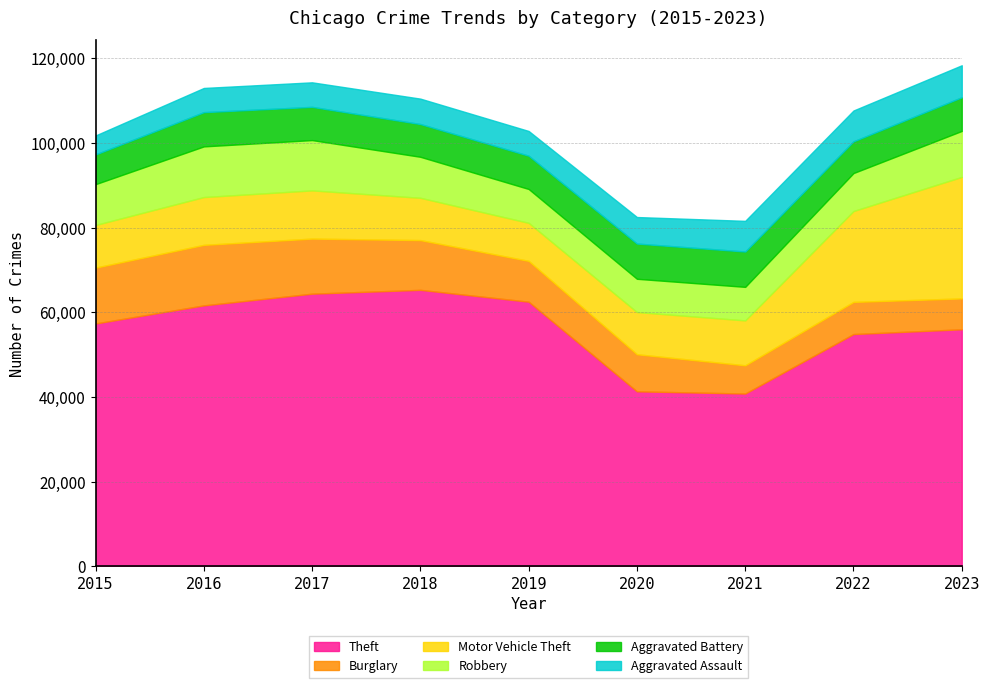

What is the spread (max minus min) of values at 2017?

58593